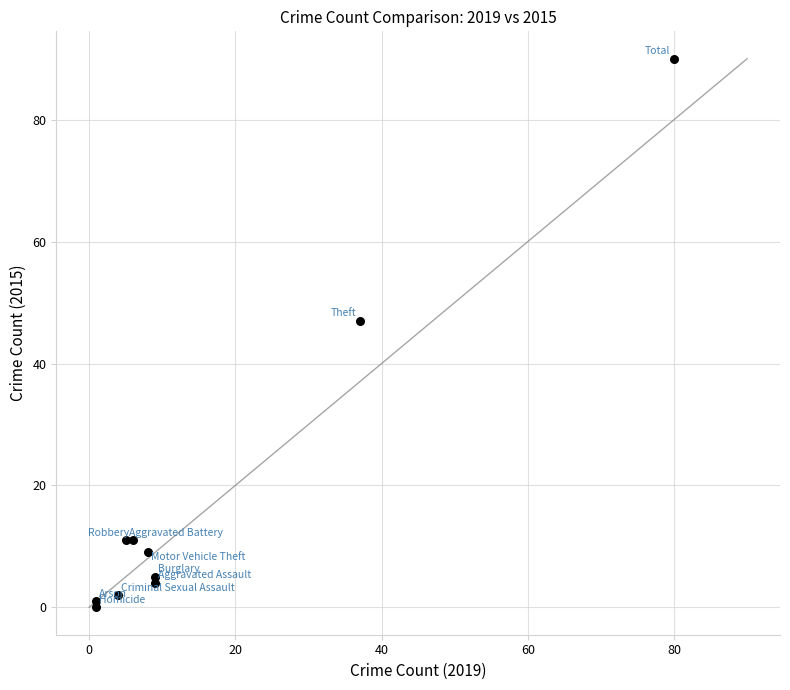

What Y value in the scatter plot is closest to 45?

47